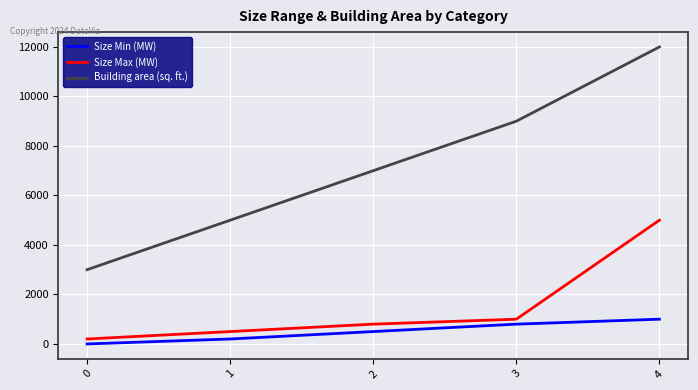

Rank the series by their maximum value, from highest to lowest.

Building area (sq. ft.), Size Max (MW), Size Min (MW)